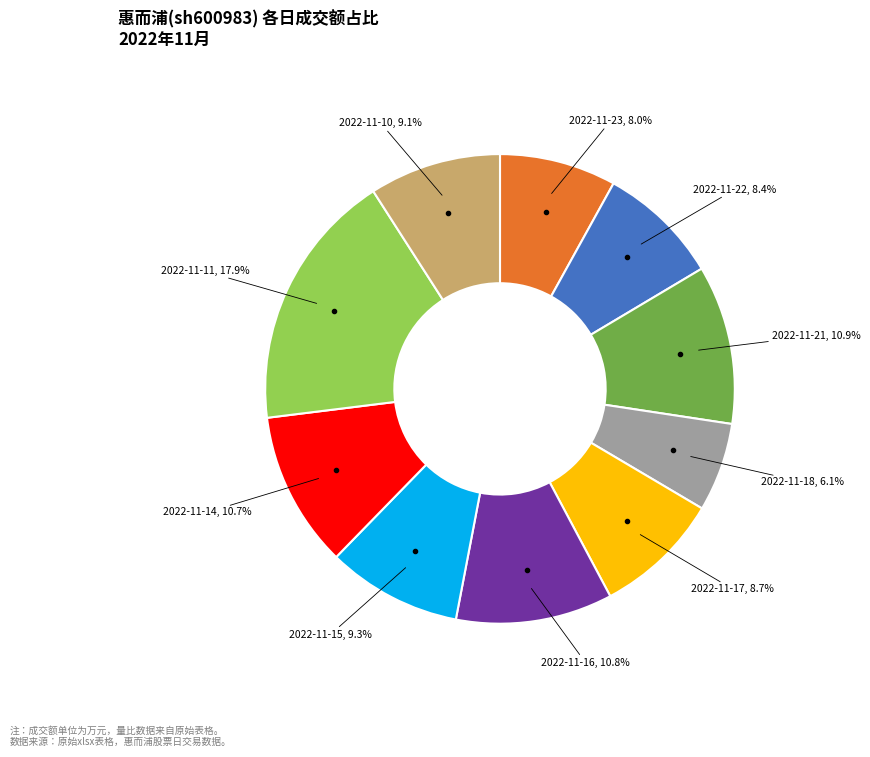

Is there a majority slice in this chart?

No